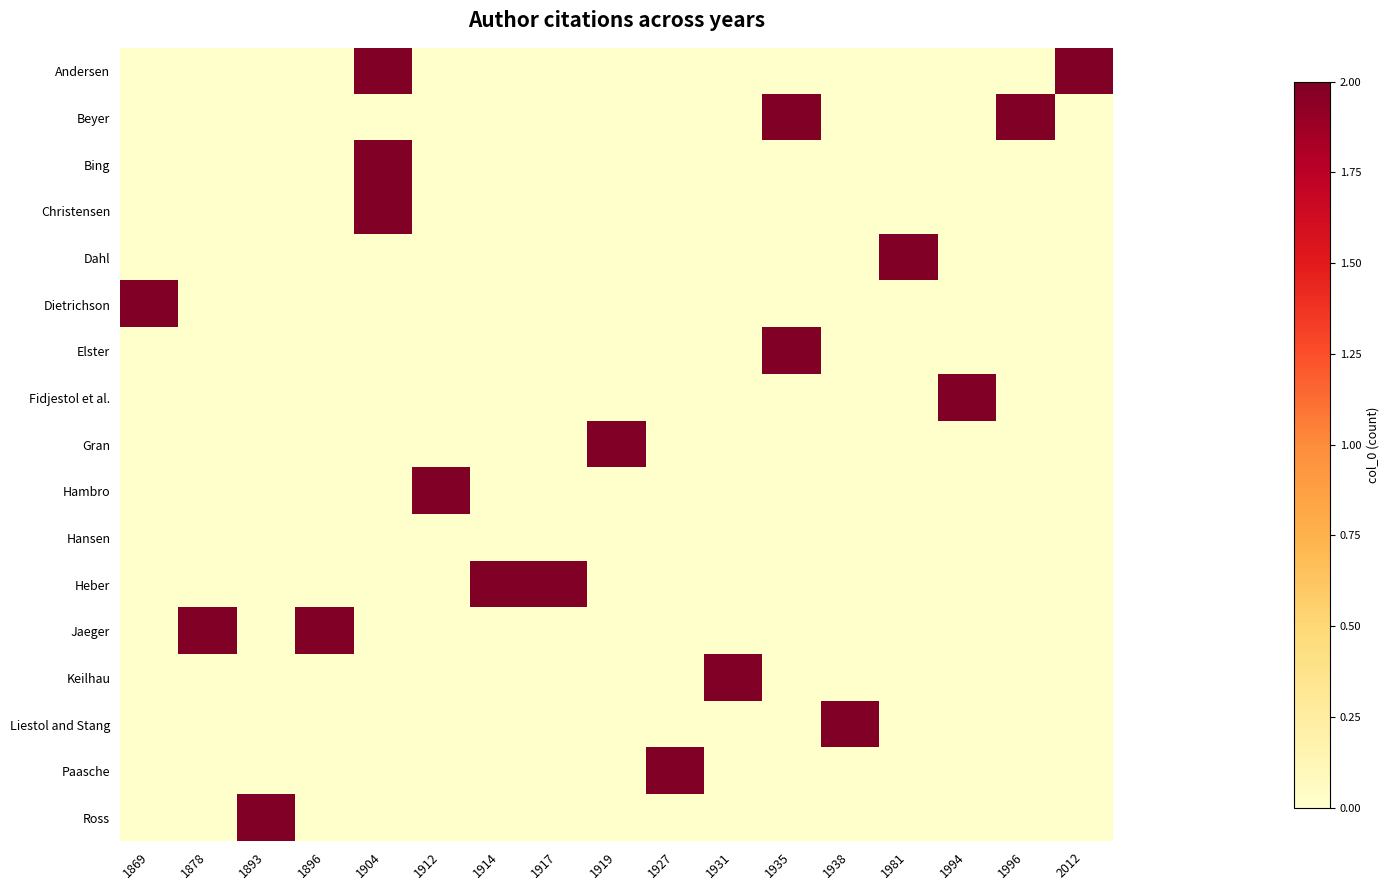

Which has a higher value, 1935 or 1904?

1904